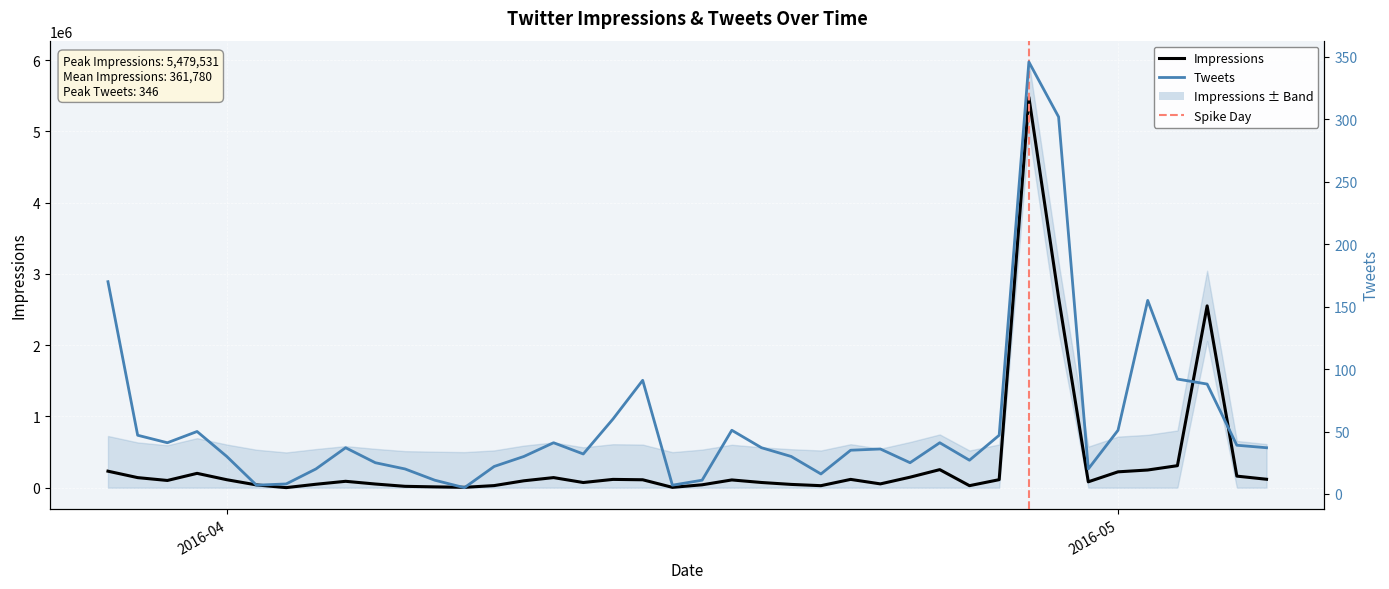

True or false: Impressions and Tweets cross at least once.

False